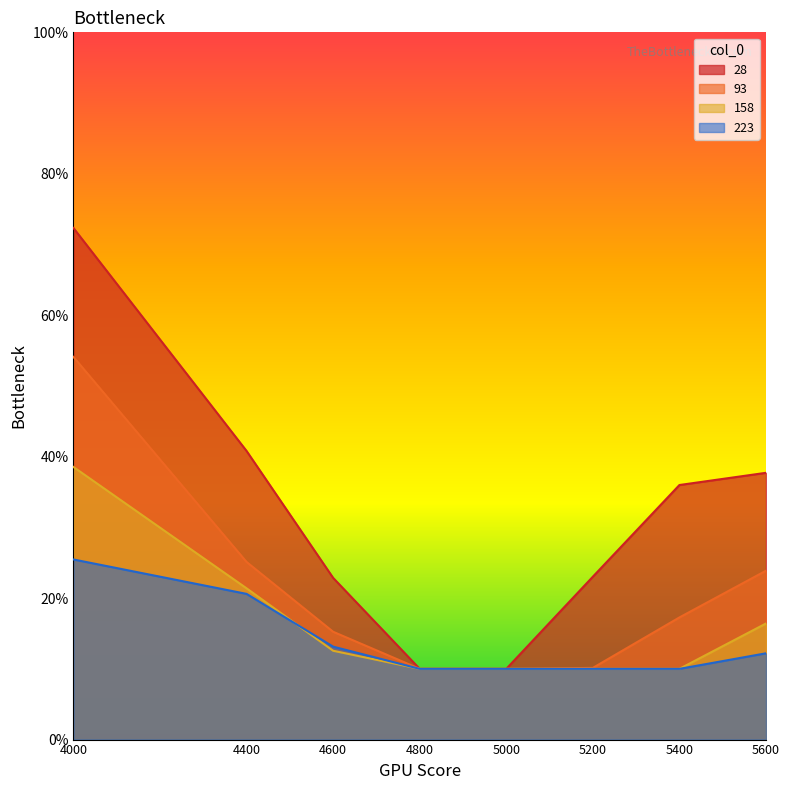

What is the value of the 28 point at the 5th from the left?

0.1